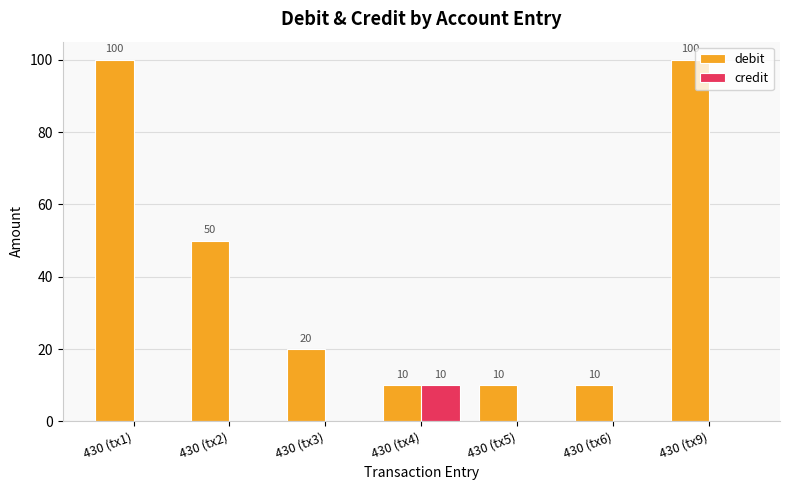

What is the sum of the debit values at 430 (tx1) and 430 (tx9)?

200